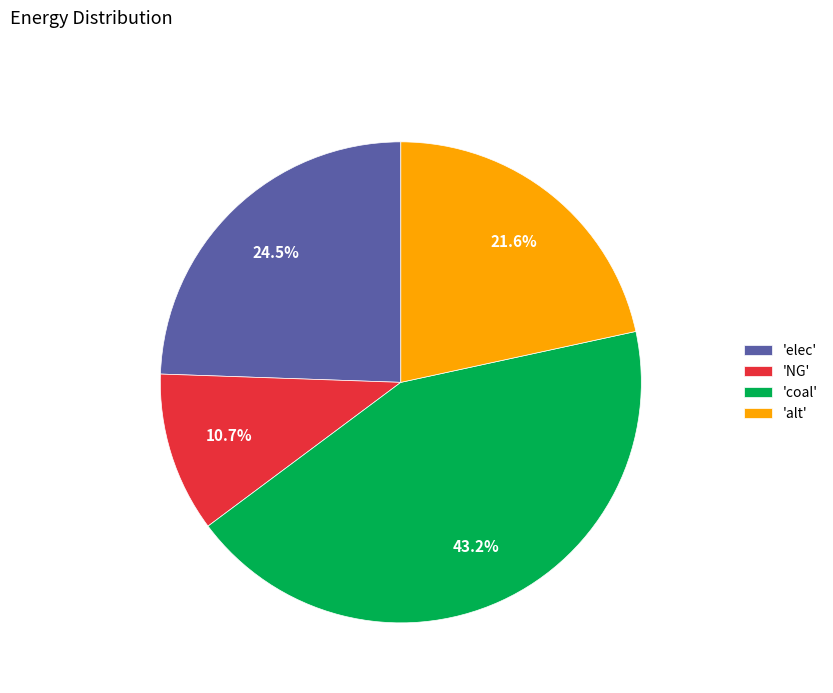

Which has a higher value, 'alt' or 'coal'?

'coal'